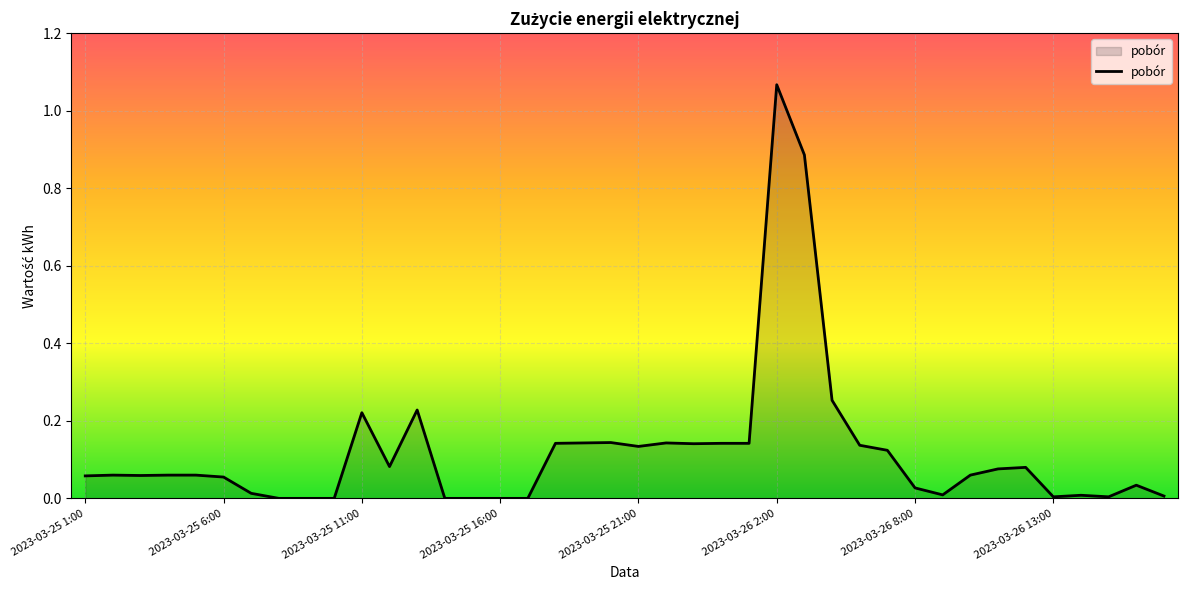

At which category does the data reach its first local valley?

2023-03-25 3:00